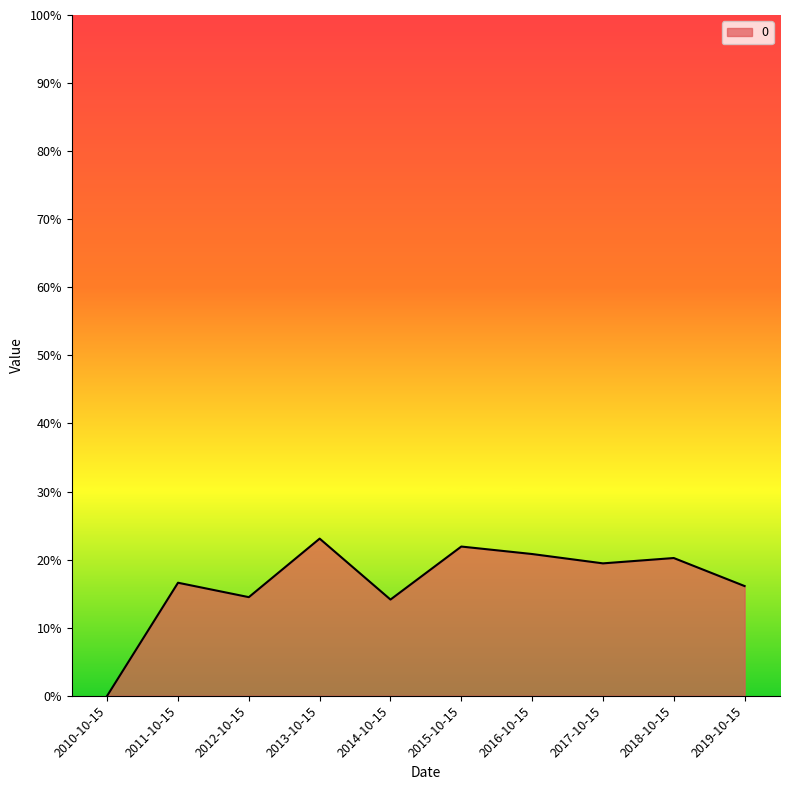

How many values are between 0 and 1?

10